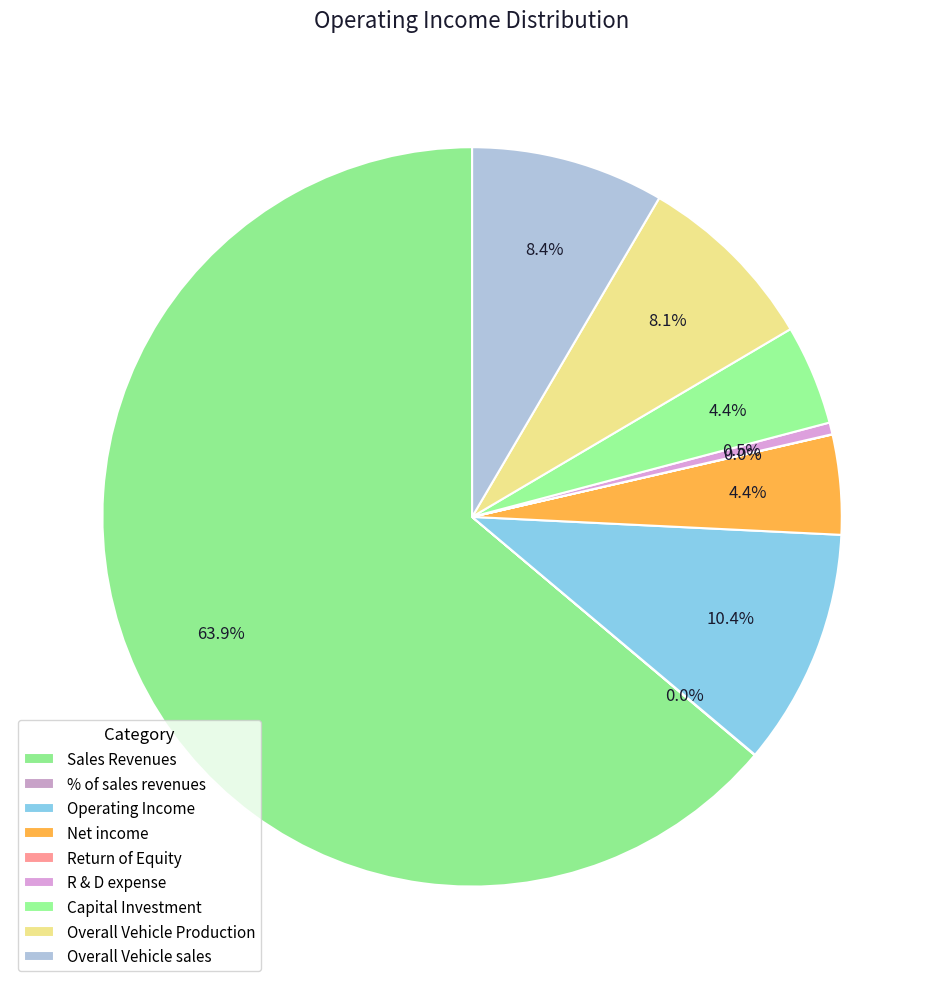

To the nearest percent, what is the combined percentage of Sales Revenues and Overall Vehicle Production?

72%